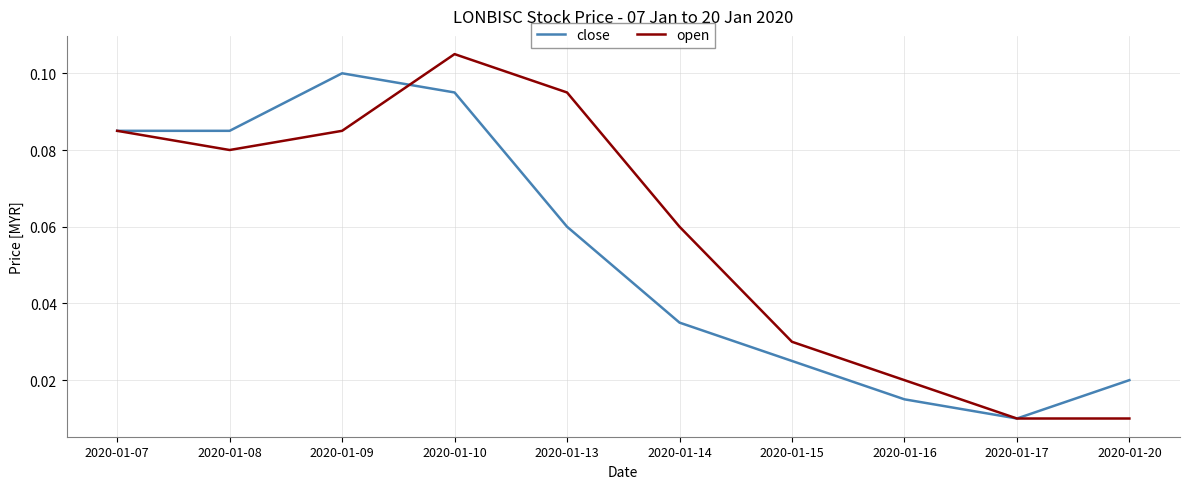

At how many categories does at least one series exceed 0?

10